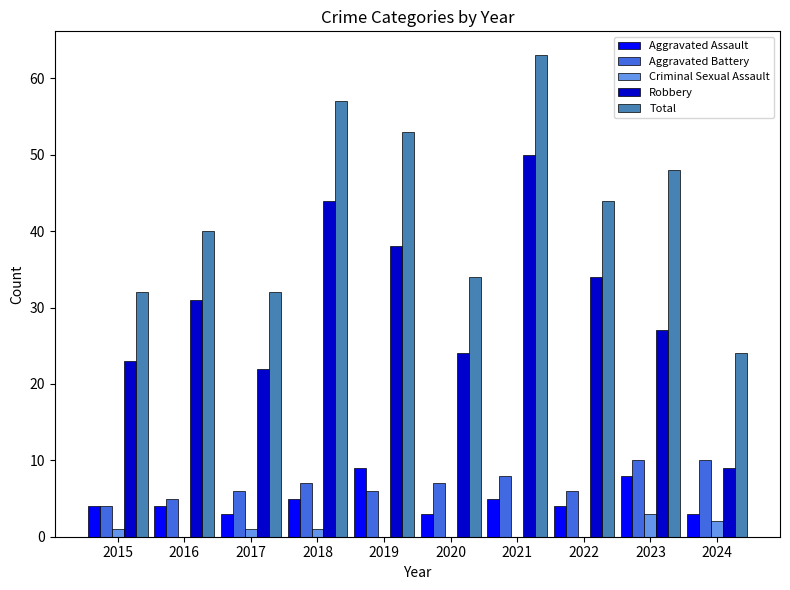

Where is Total nearest to the value 43?

2022